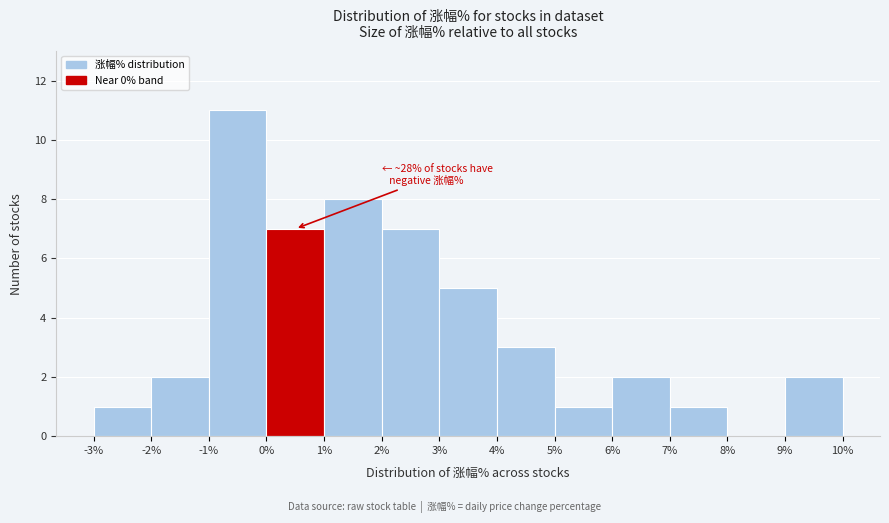

Over which range of the x-axis is the bar tallest?

-1% to 0%